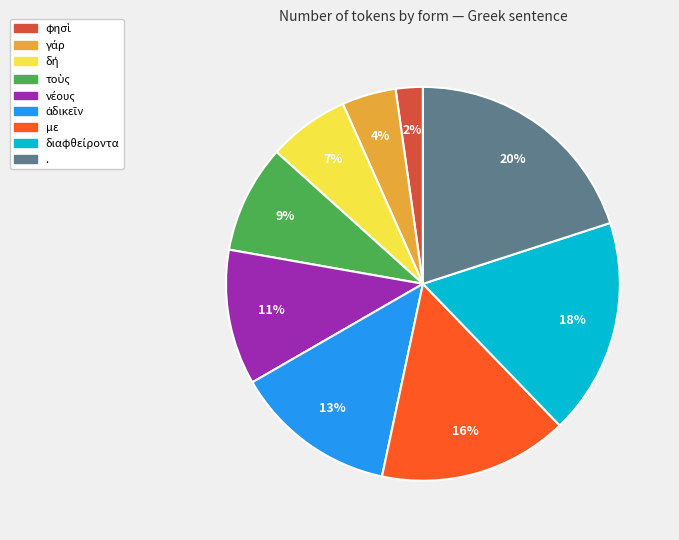

Which category has the biggest portion of the pie?

.